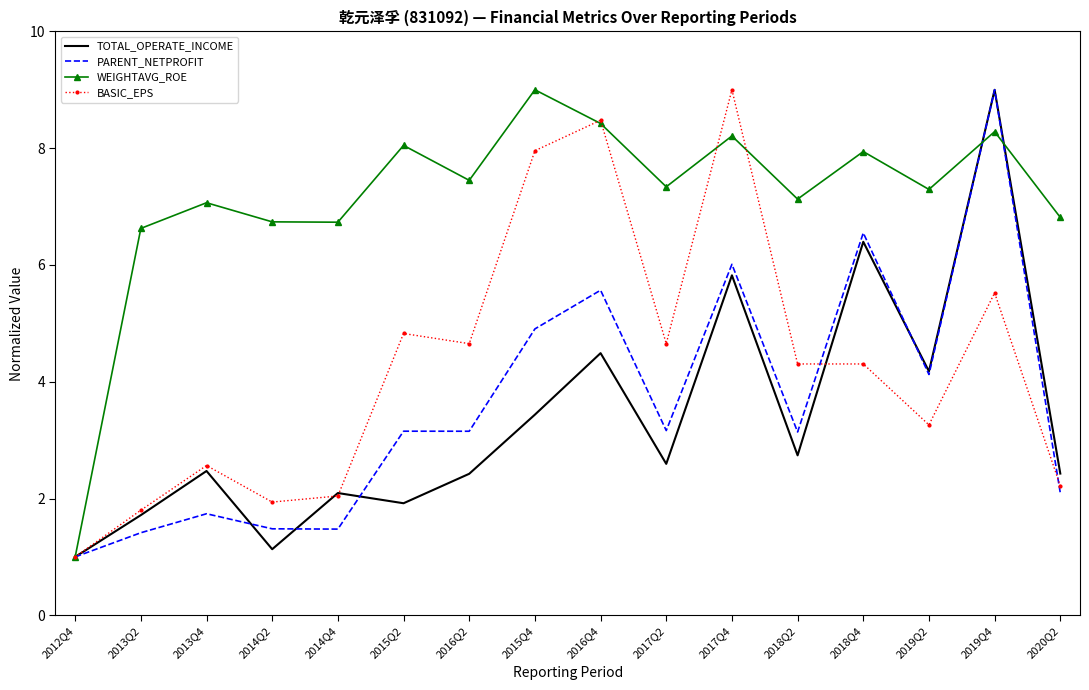

Which series changed the most between 2017Q4 and 2018Q2?

BASIC_EPS